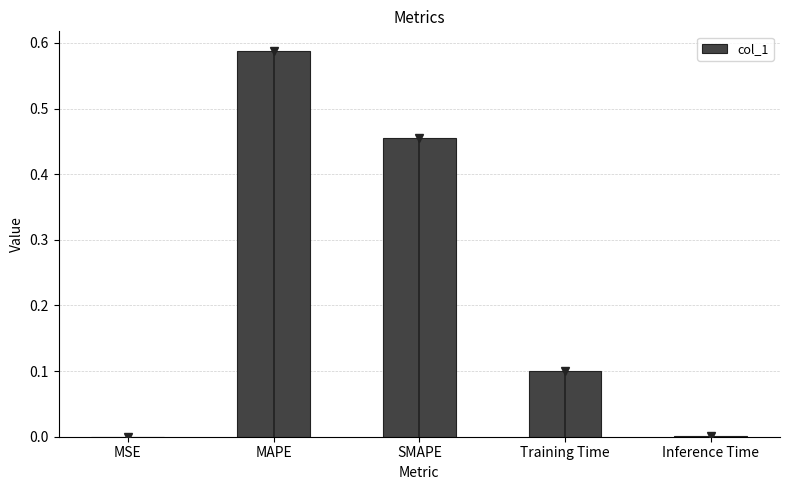

What is the sum of the values at MAPE and SMAPE?

1.0